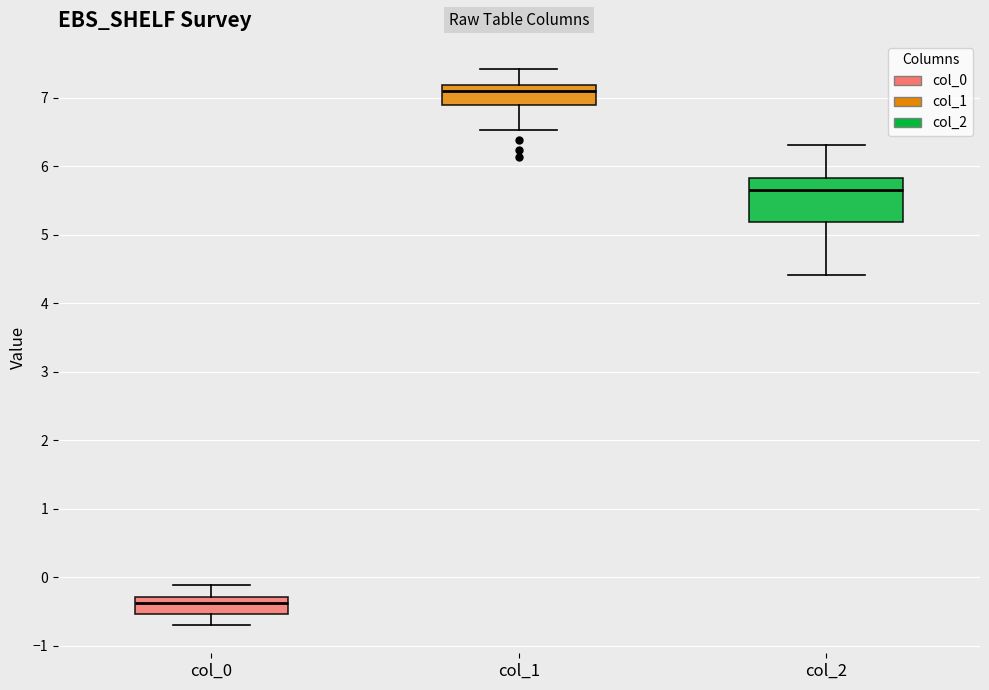

Which box is the tallest, from its lower edge to its upper edge?

col_2